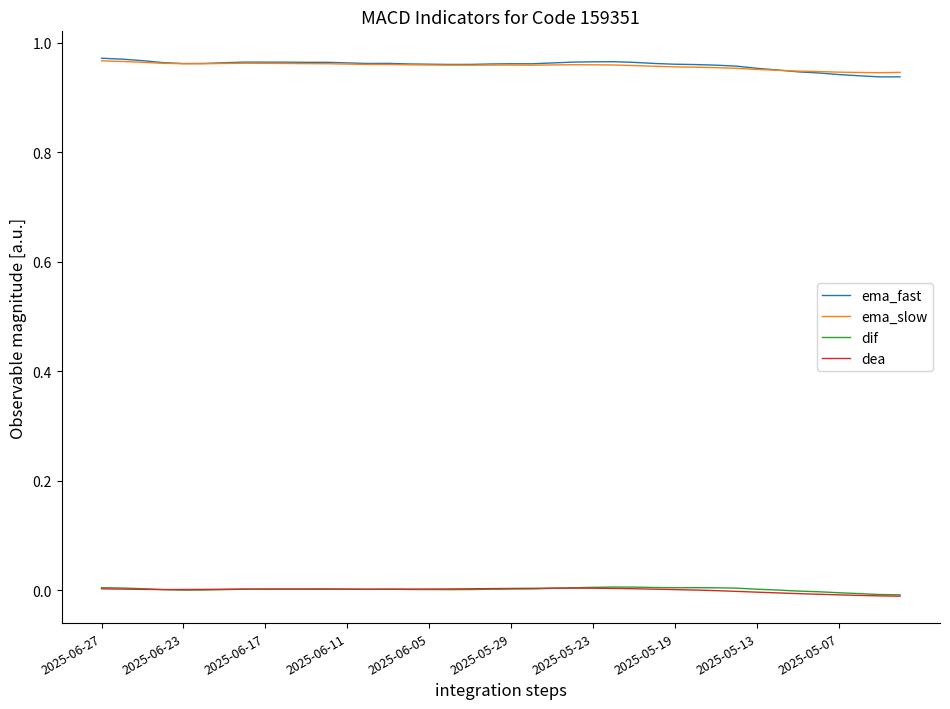

True or false: ema_slow and dif cross at least once.

False